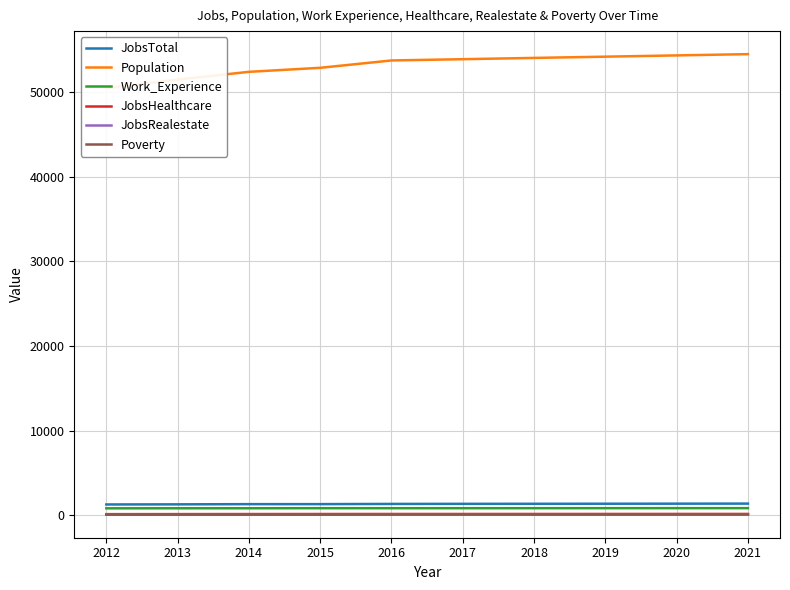

Which series has the largest total across all categories?

Population